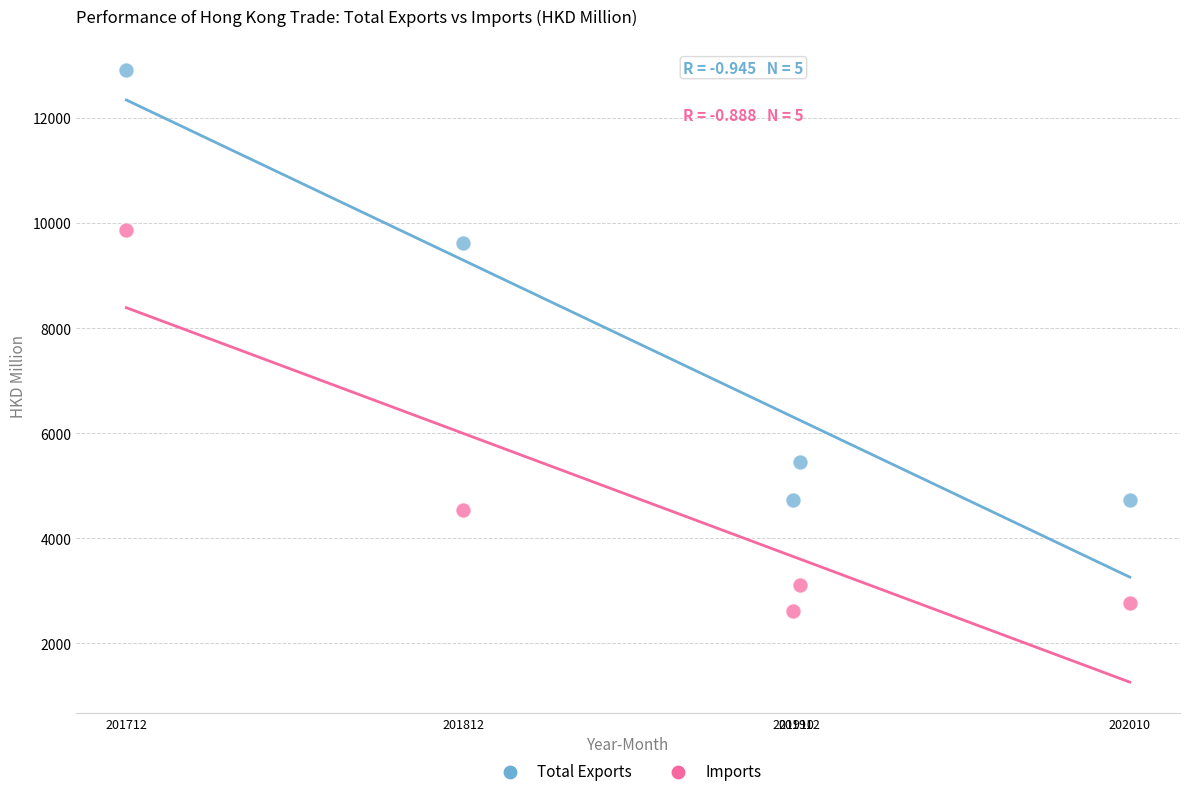

Across all series, what Y value is closest to 7770?

9616.2